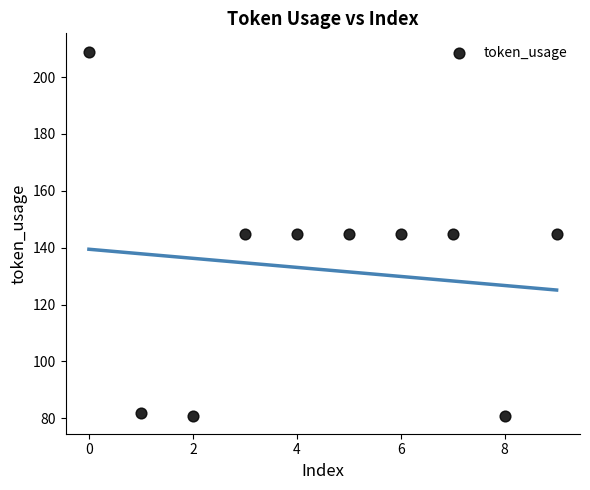

What is the range of Y values (max minus min)?

128